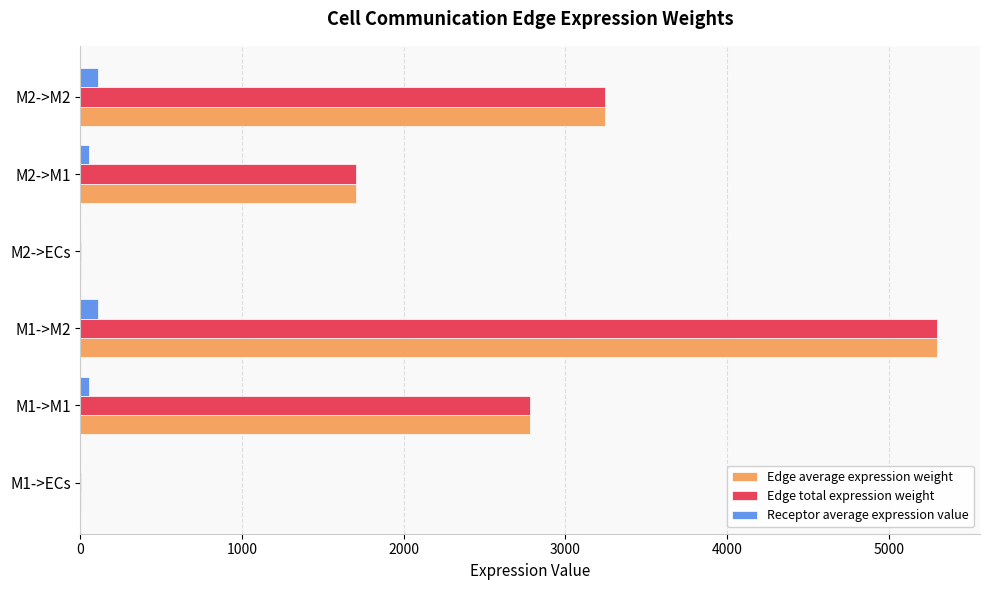

The value of Edge total expression weight at M1->M1 is 3917.8. True or false?

False